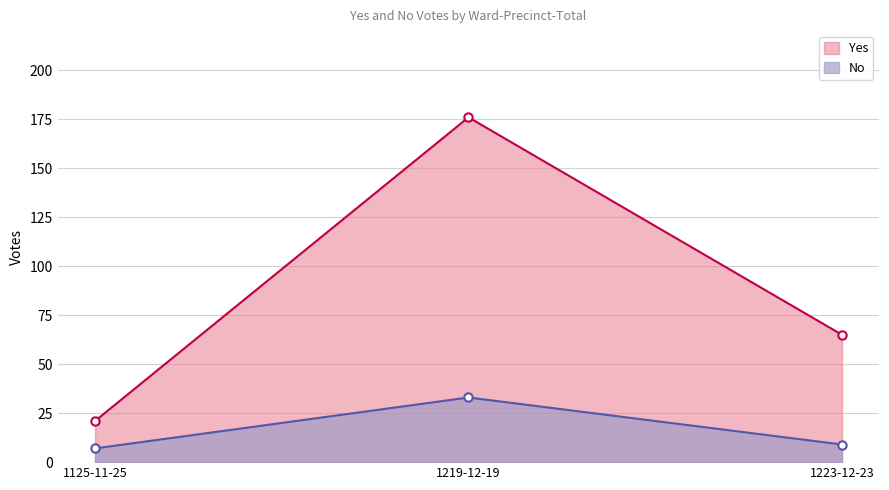

Rank the series at 1125-11-25 from highest to lowest value.

Yes, No